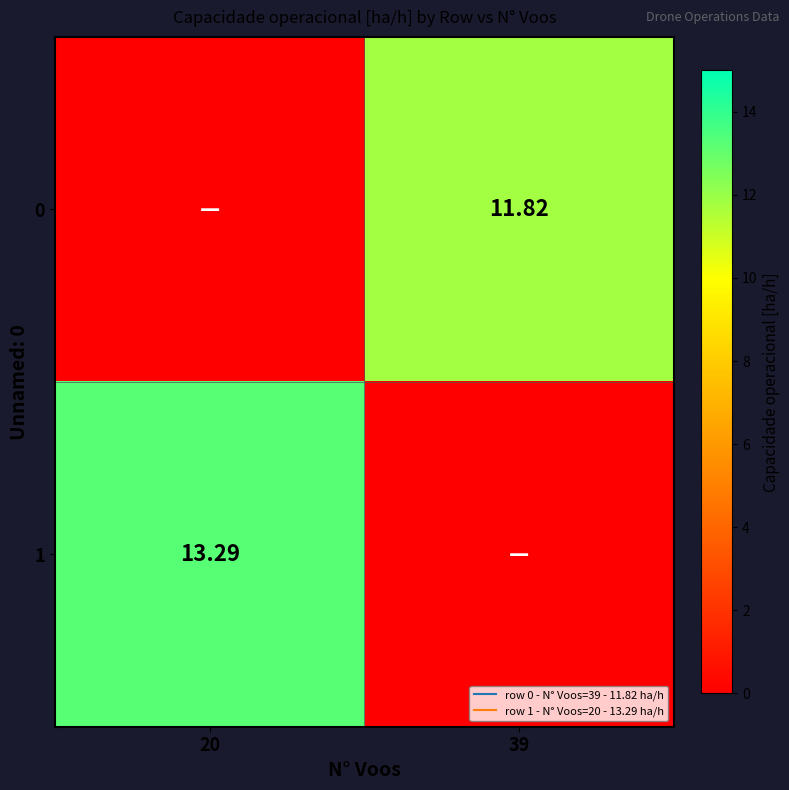

At which label does 0 first exceed 11?

39